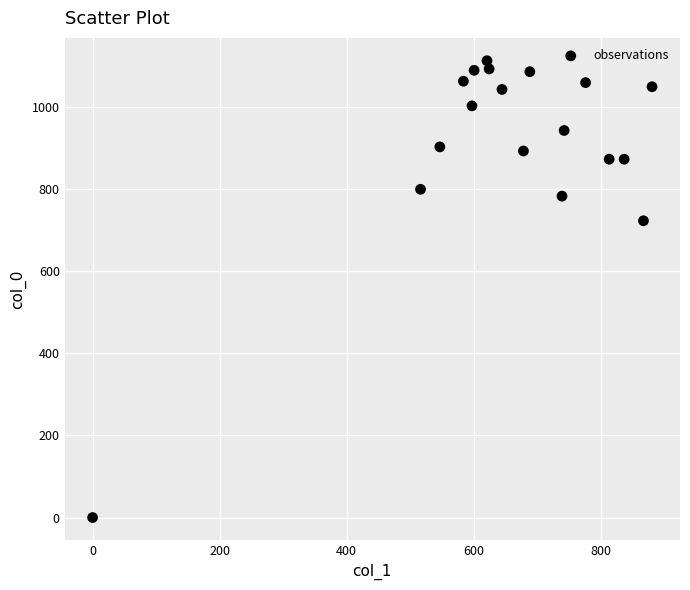

What is the range of Y values (max minus min)?

1113.3